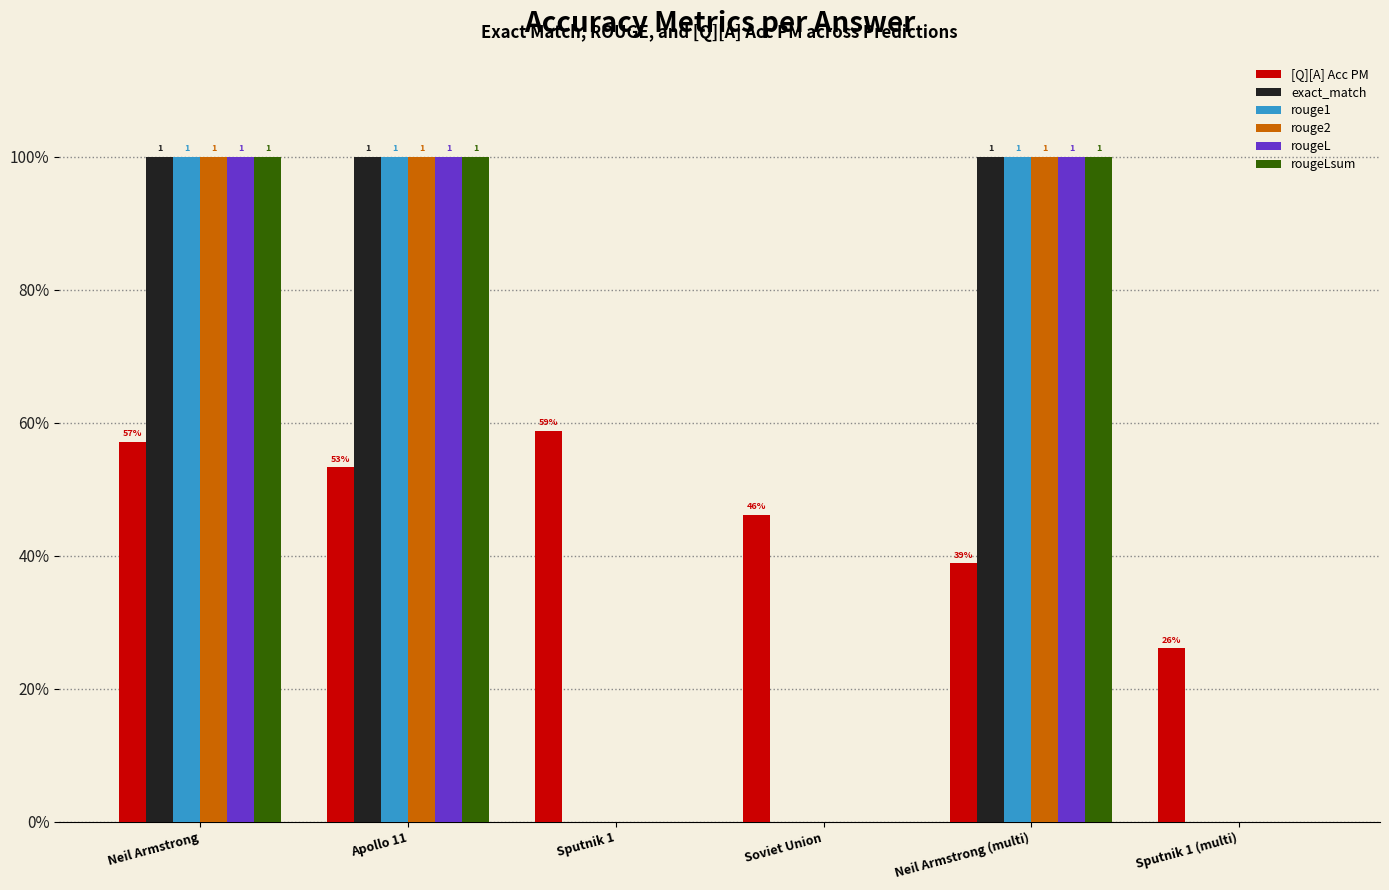

What are all the series names shown in the legend?

[Q][A] Acc PM, exact_match, rouge1, rouge2, rougeL, rougeLsum